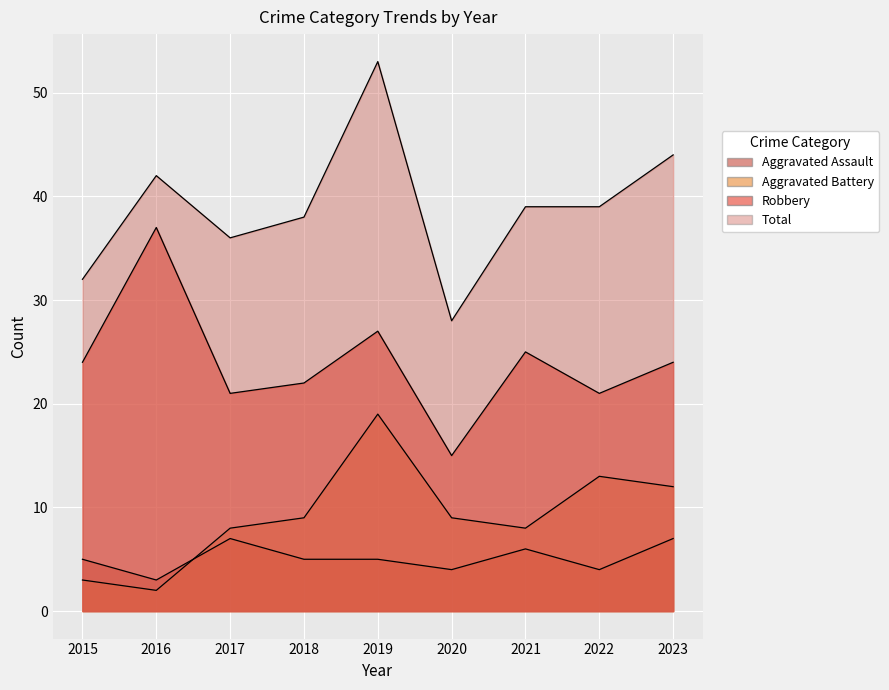

Where does the Aggravated Battery series first go above 9?

2019